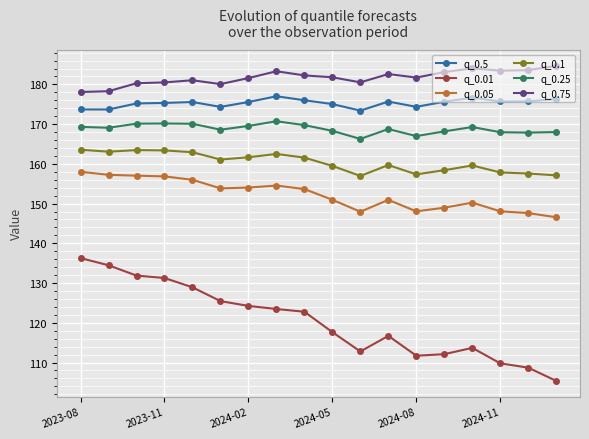

Which series has the largest range (max minus min)?

q_0.01